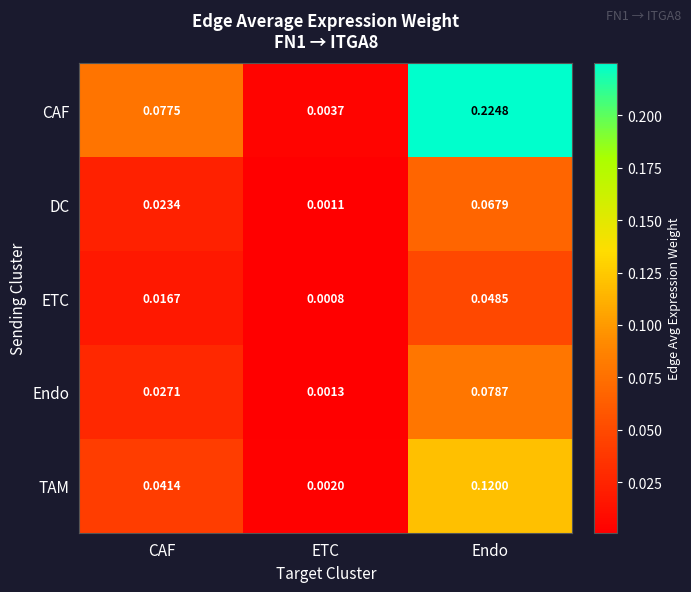

Which category has the highest value across all series?

Endo